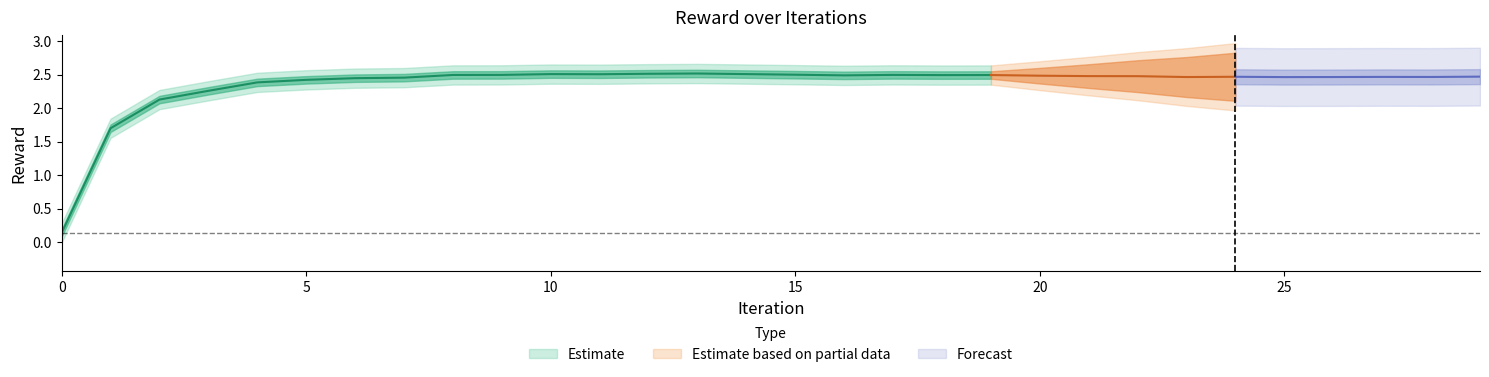

Reading right to left, transcribe all the data shown in this chart.

Mean: 2.5	2.5	2.5	2.5	2.5	2.5	2.5	2.5	2.5	2.5	2.5	2.5	2.5	2.5	2.5	2.5	2.5	2.5	2.5	2.5	2.5	2.5	2.5	2.5	2.4	2.4	2.3	2.1	1.7	0.1
Run-0: 2.5	2.5	2.5	2.5	2.5	2.5	2.5	2.5	2.5	2.5	2.5	2.5	2.5	2.5	2.5	2.5	2.5	2.5	2.5	2.5	2.5	2.5	2.5	2.5	2.4	2.4	2.3	2.1	1.7	0.1
Stdev: 0.0	0.0	0.0	0.0	0.0	0.0	0.0	0.0	0.0	0.0	0.0	0.0	0.0	0.0	0.0	0.0	0.0	0.0	0.0	0.0	0.0	0.0	0.0	0.0	0.0	0.0	0.0	0.0	0.0	0.0